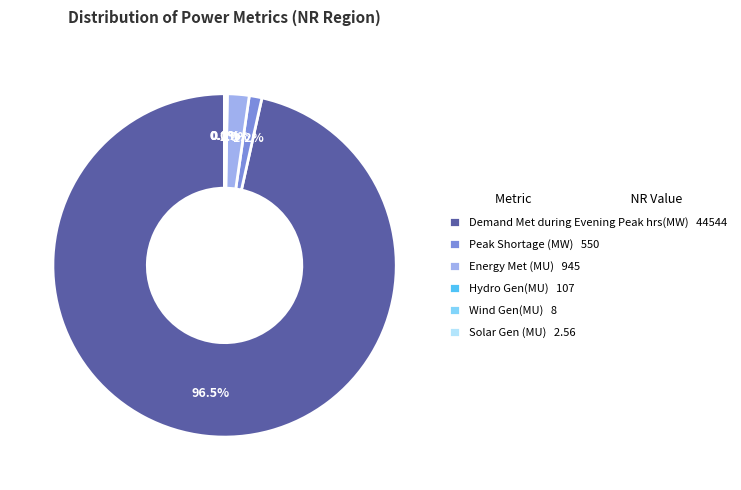

What portion of the pie excludes Peak Shortage (MW) 550?

98.8%